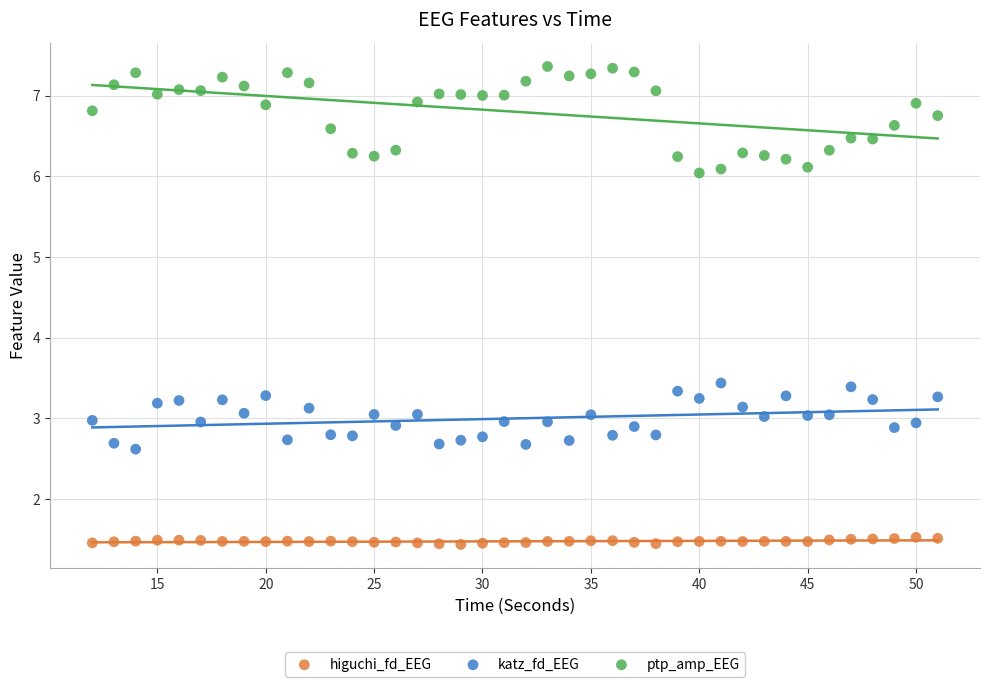

Across all data points, what is the range of X values (max minus min)?

39.0